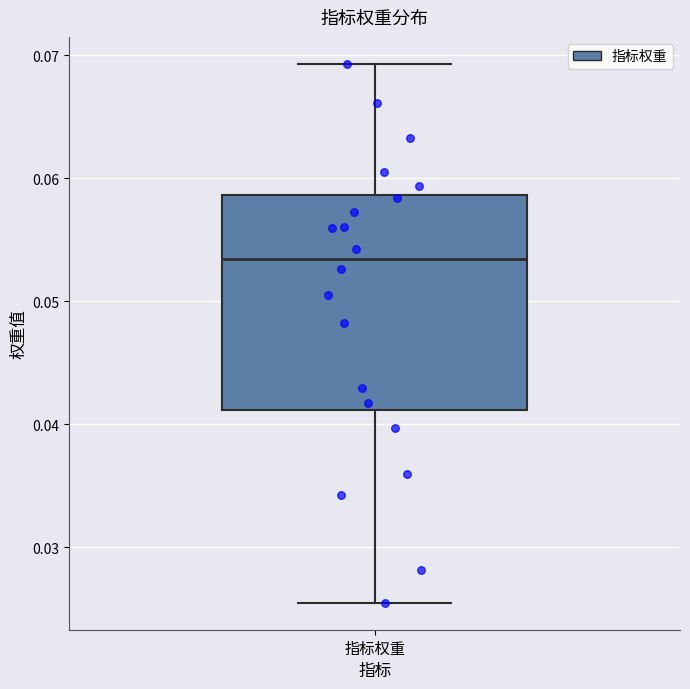

Transcribe this box plot: give where the median line is, the range the box spans, and where the two whiskers end, as read against the y-axis. The values are not printed on the chart, so give them approximately, as read against the axis.

median 0.053, box 0.041 to 0.059, whiskers 0.025 to 0.069